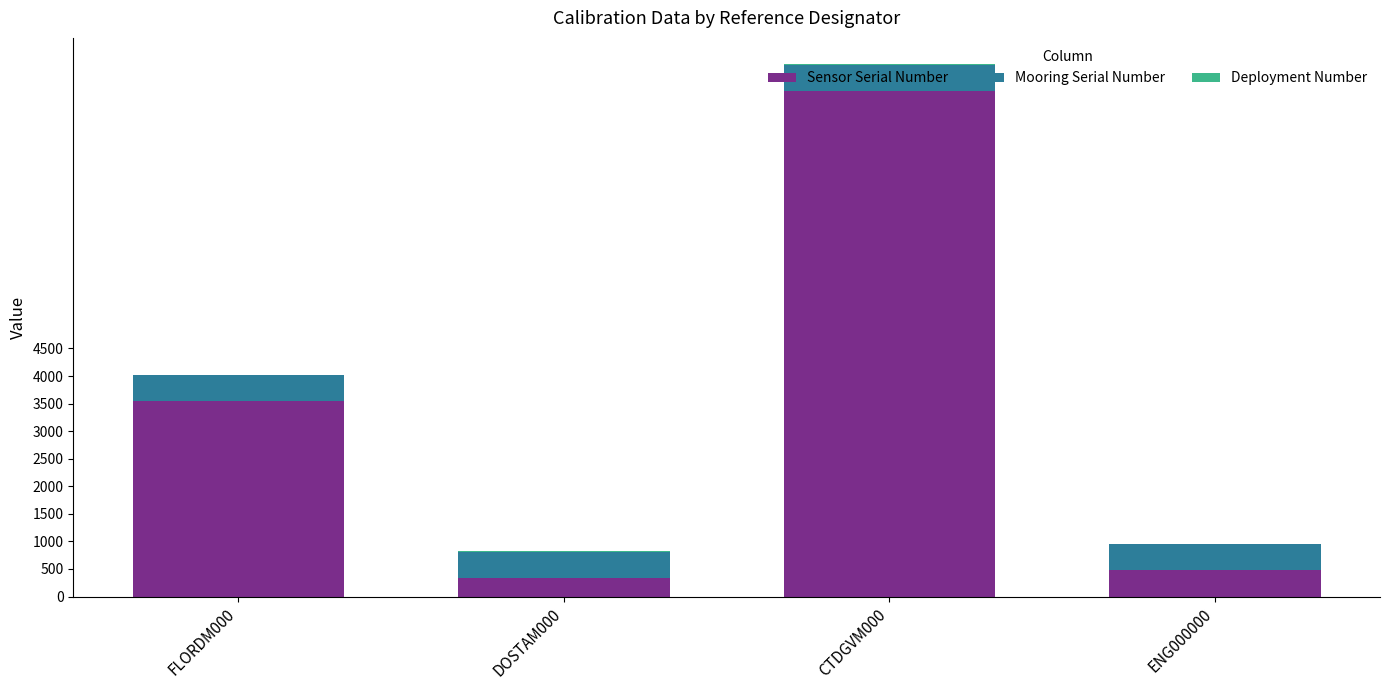

At which label is Sensor Serial Number closest to 4756?

FLORDM000